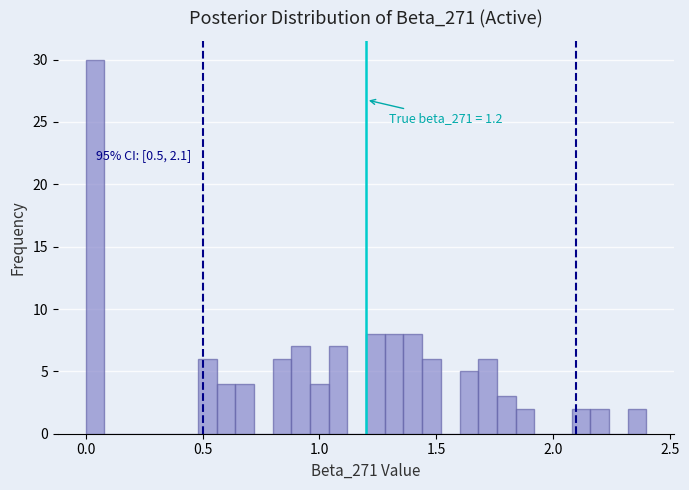

Read against the x-axis, roughly where is the centre of the tallest bar?

0.05